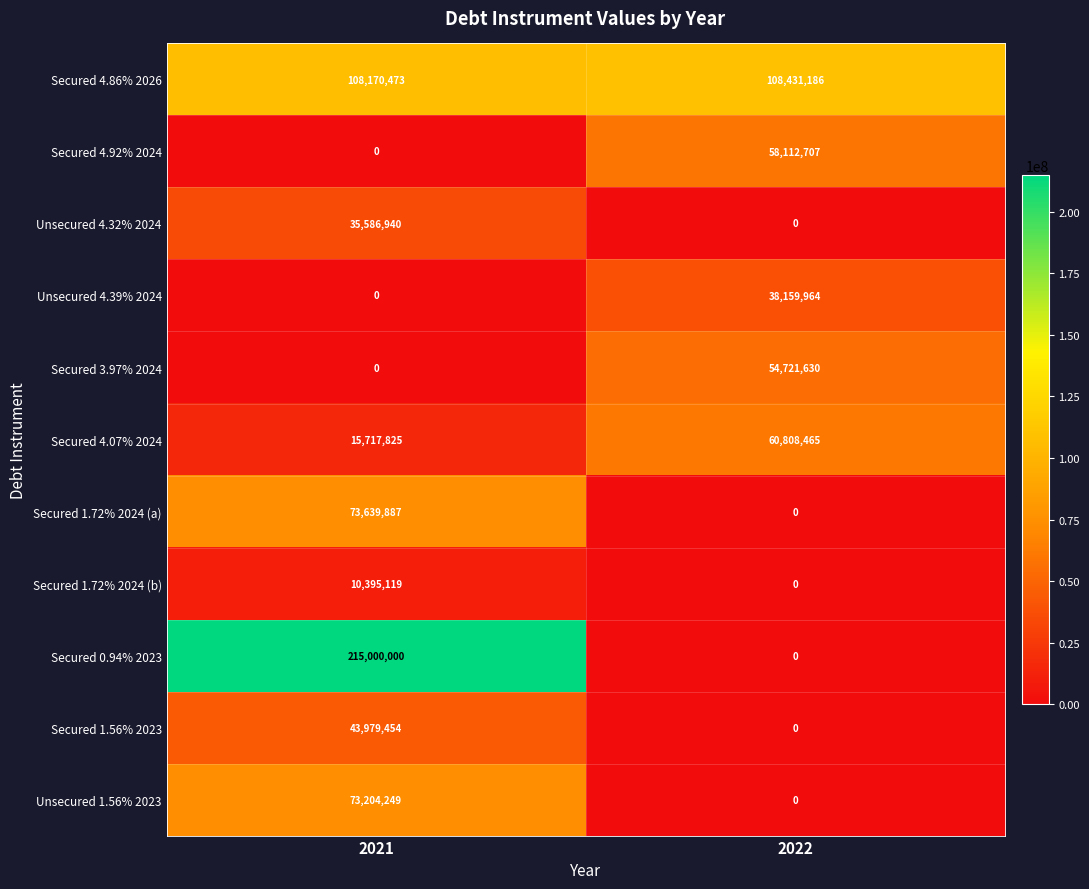

The value of Secured 4.86% 2026 at 2022 is 108431186. True or false?

True